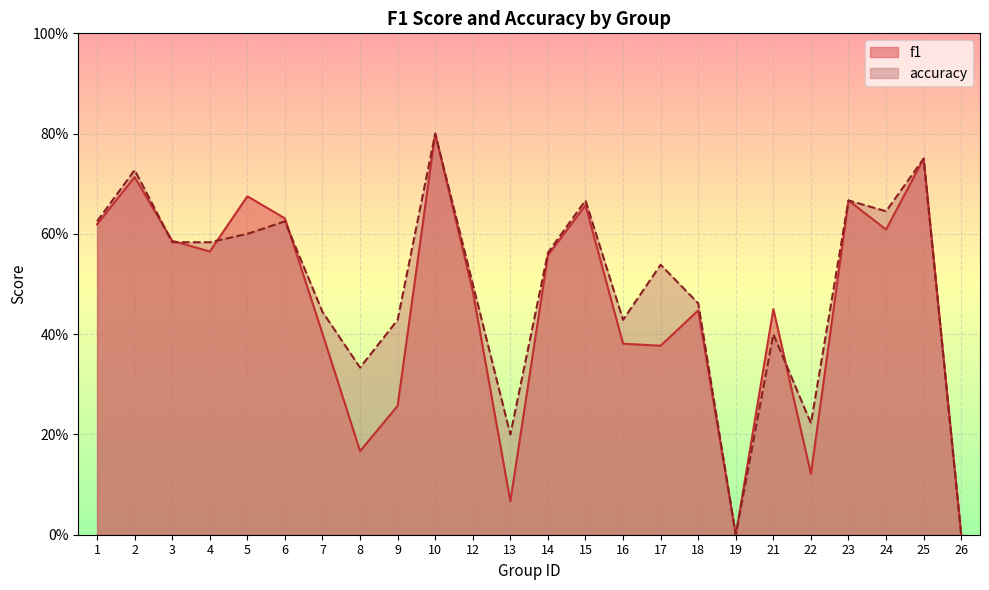

Between 9 and 17, which series saw the biggest shift?

f1